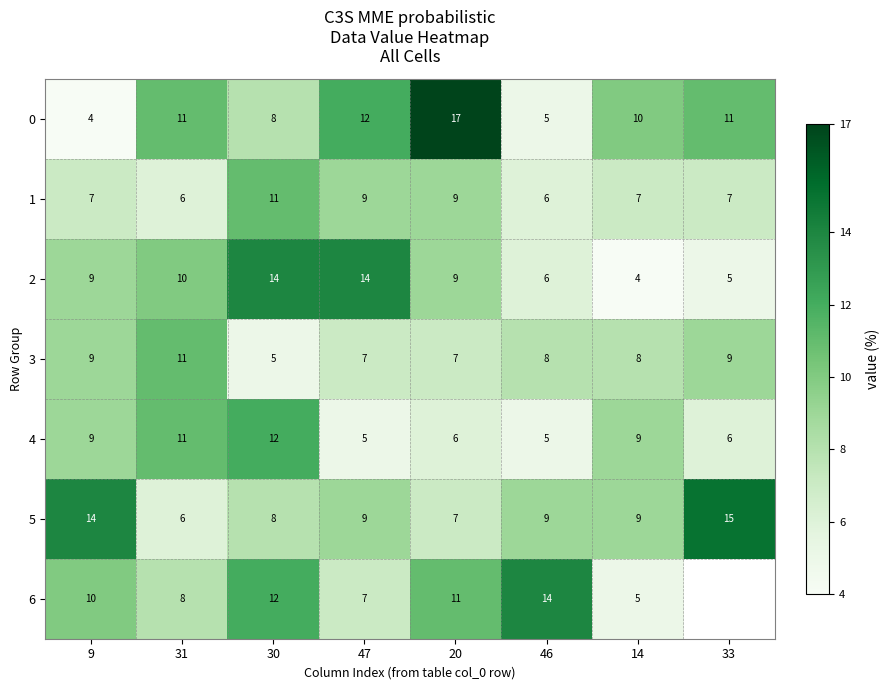

At which label does 3 reach its minimum?

30